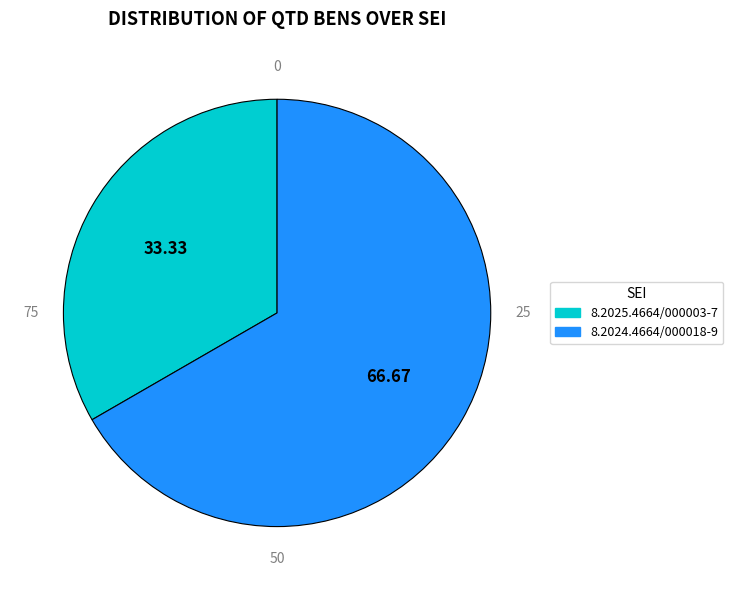

Which category has the smallest portion of the pie?

8.2025.4664/000003-7